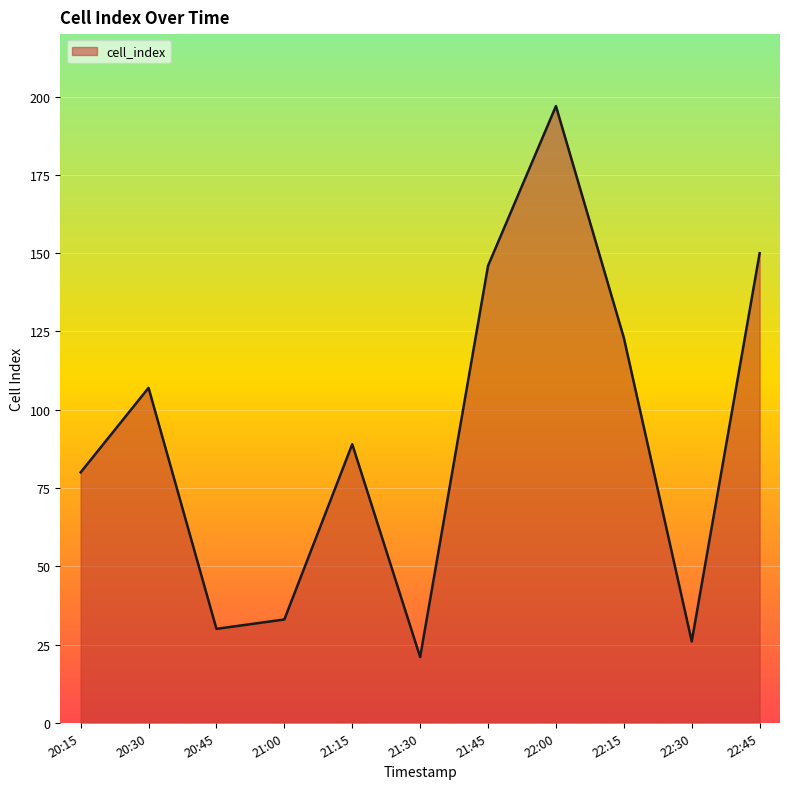

What position from the left is 21:30?

6